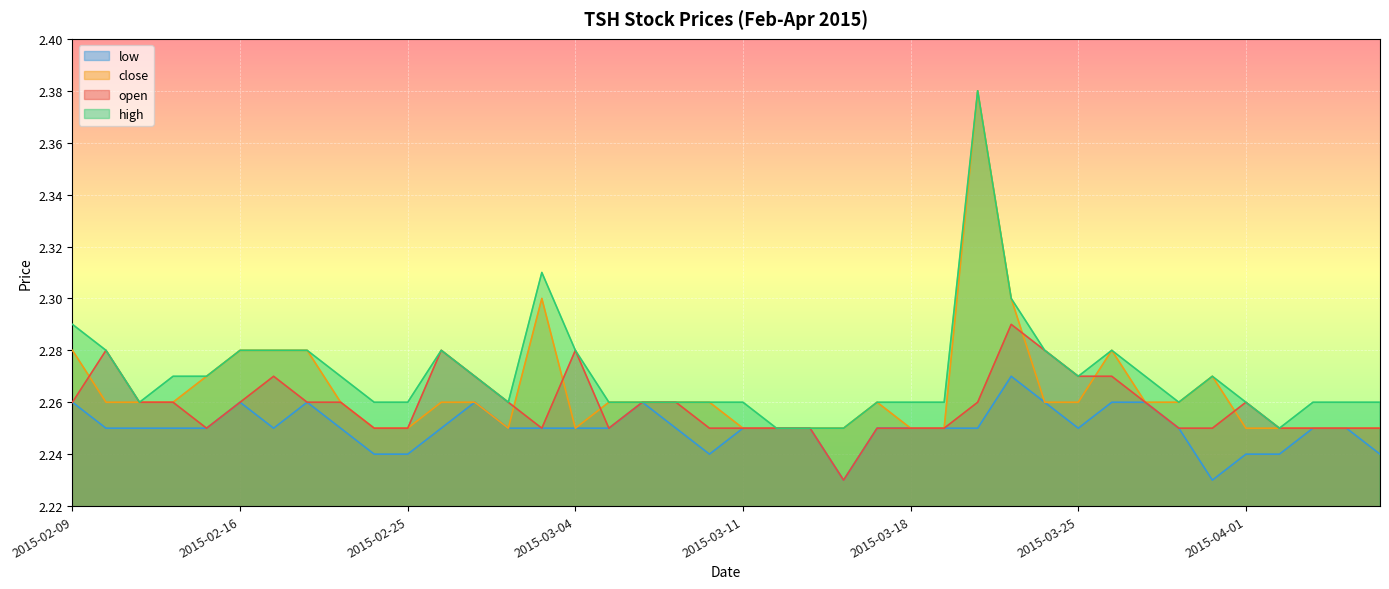

Which series has the largest range (max minus min)?

high